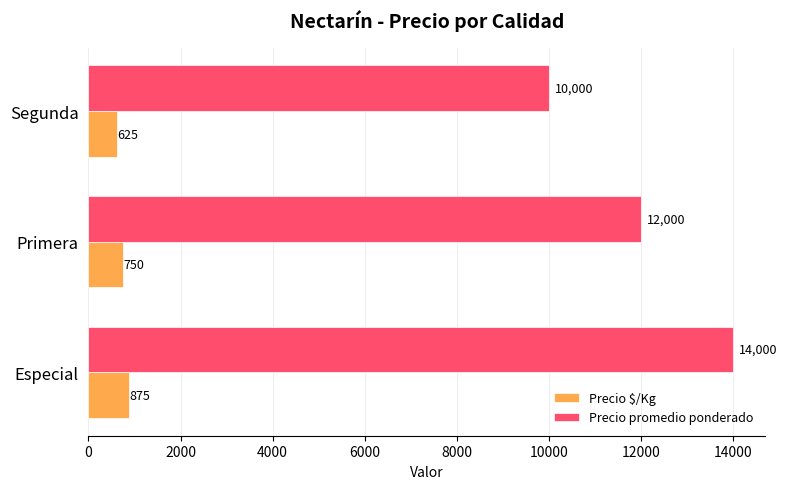

At which category is the sum across all series the highest?

Especial